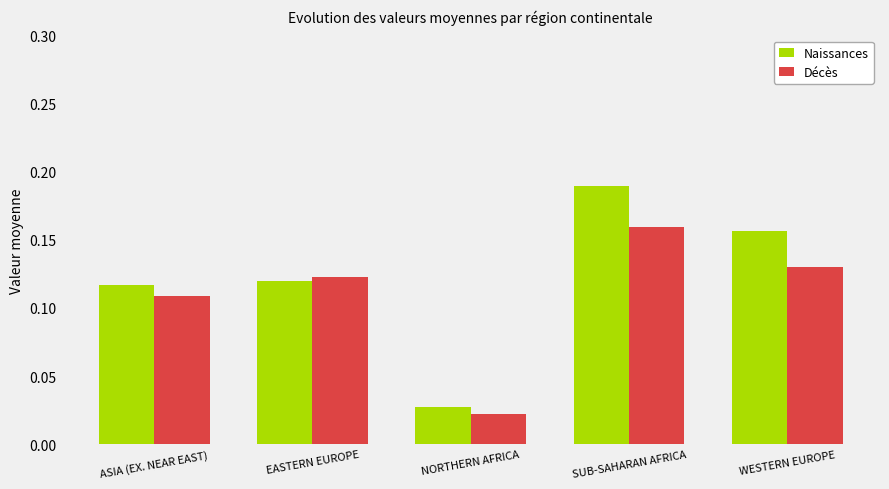

What are all the series names shown in the legend?

Naissances, Décès